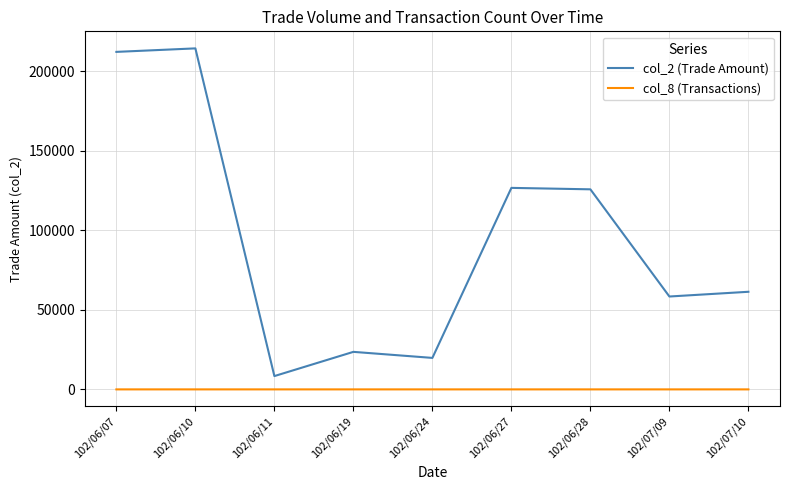

List the series in order of their peak value, lowest first.

col_8 (Transactions), col_2 (Trade Amount)